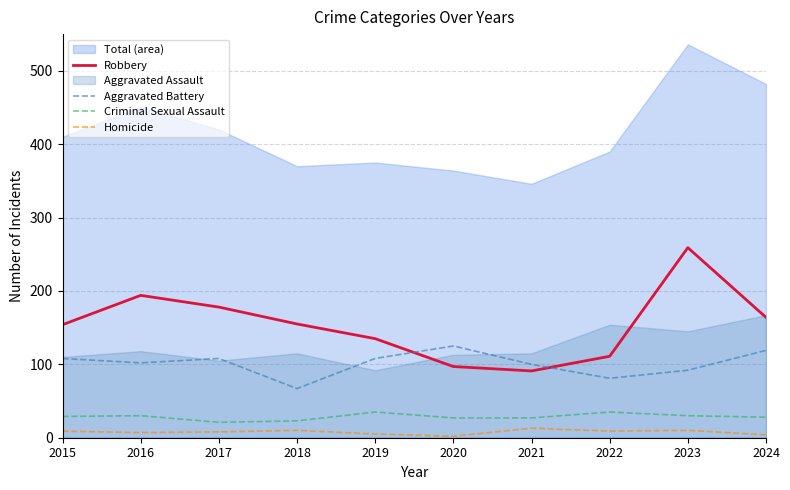

Which category has the highest value across all series?

2023